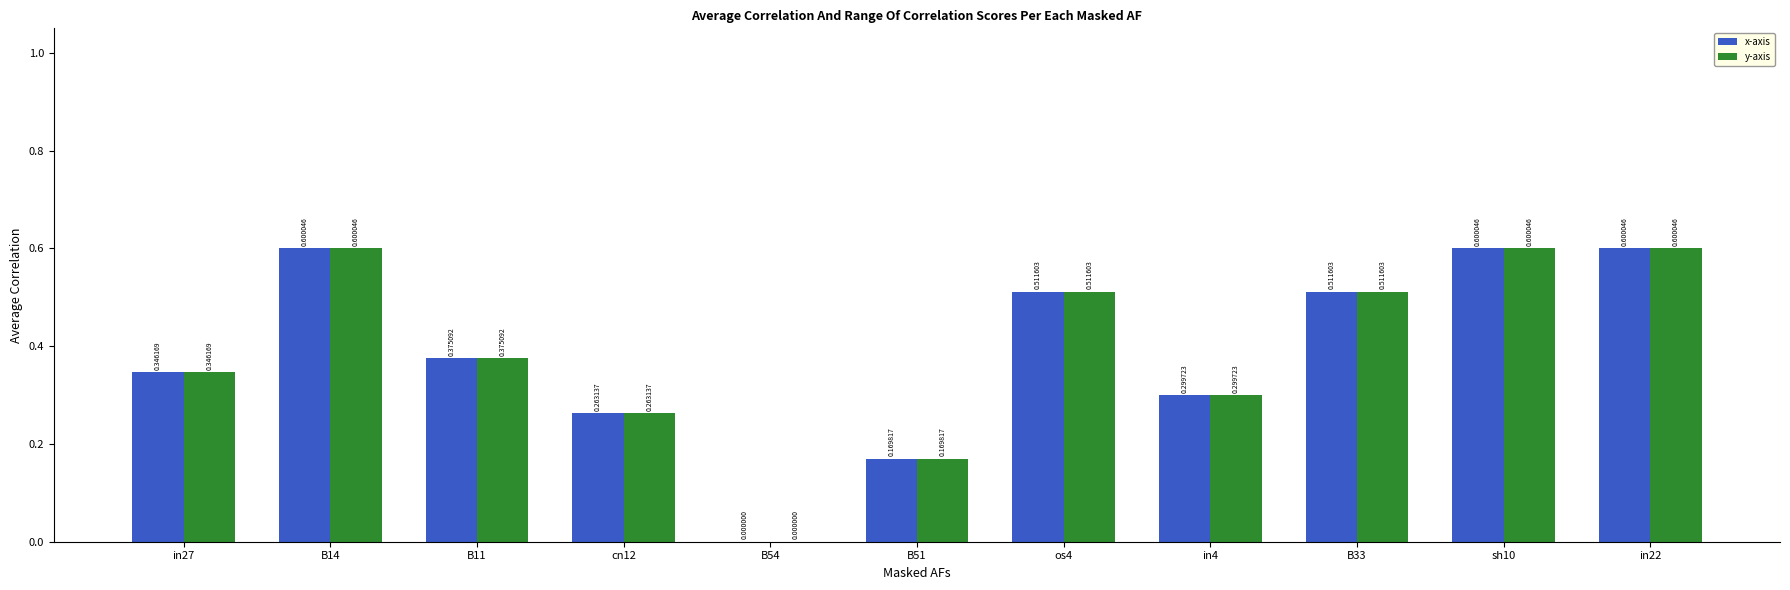

Is the value of y-axis at B51 greater than the value of x-axis at B33?

No